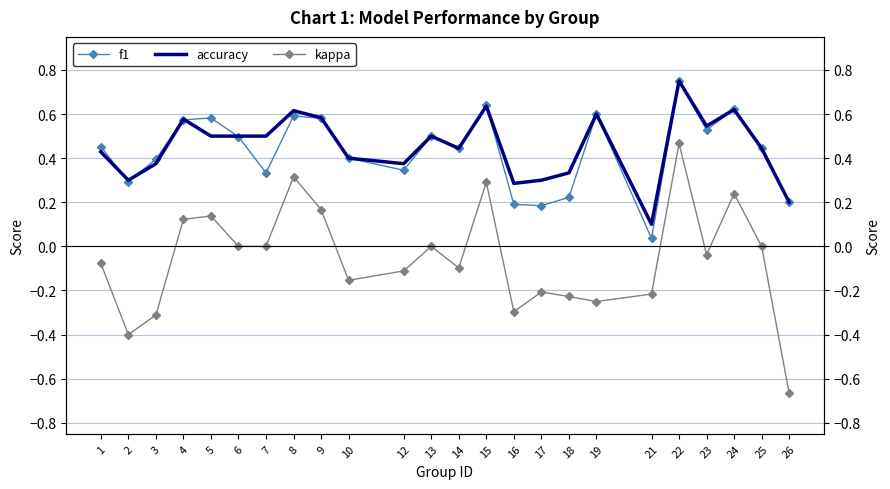

At how many categories does at least one series exceed 0?

24